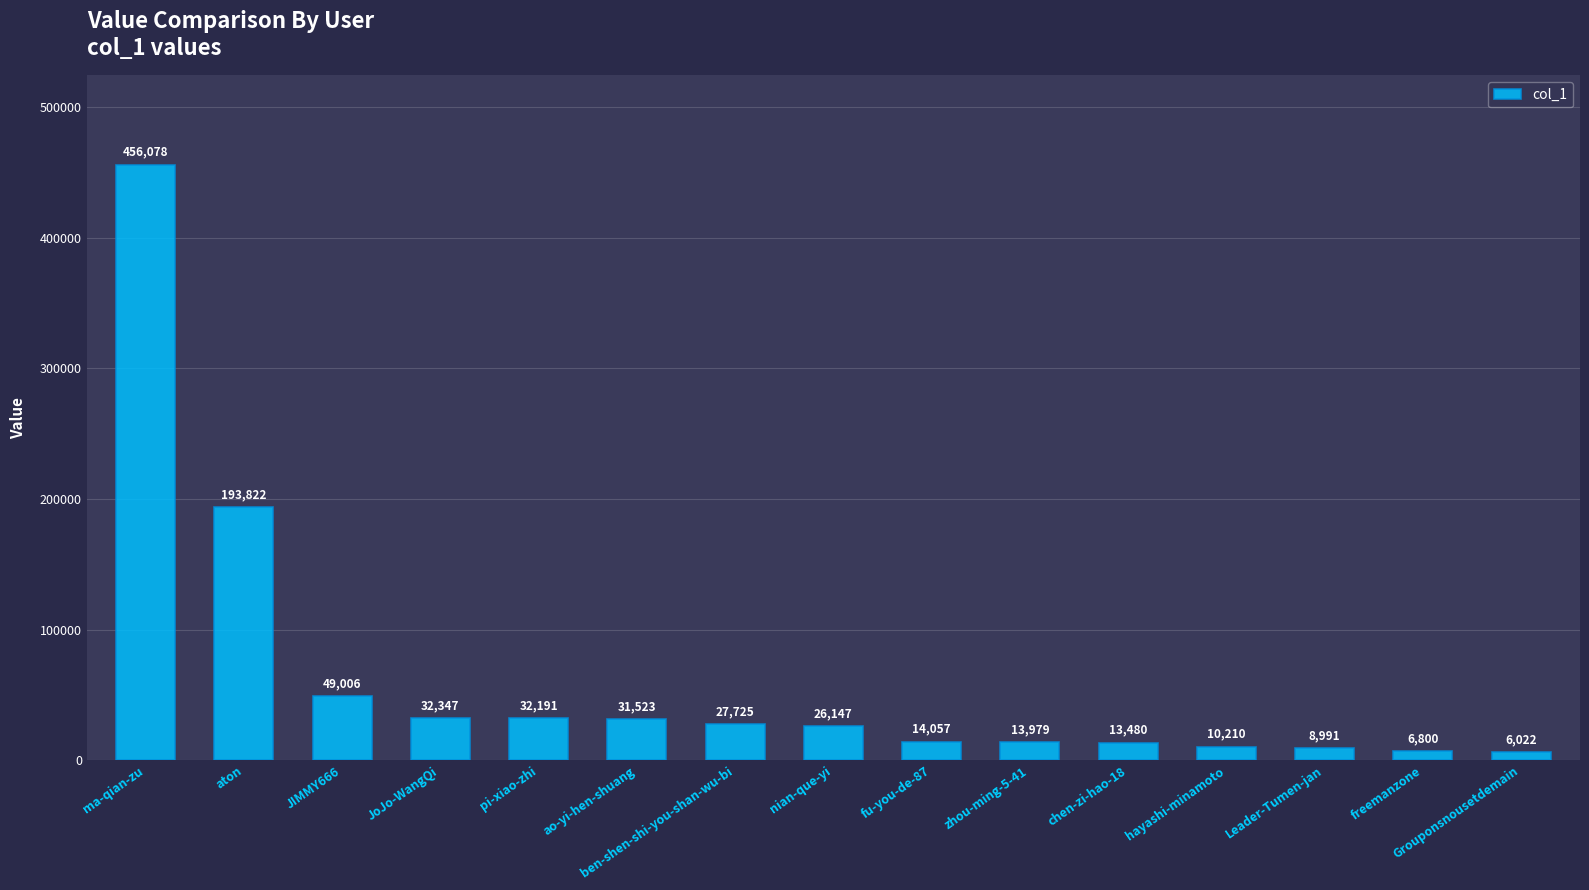

What is the sum of all values?

922378